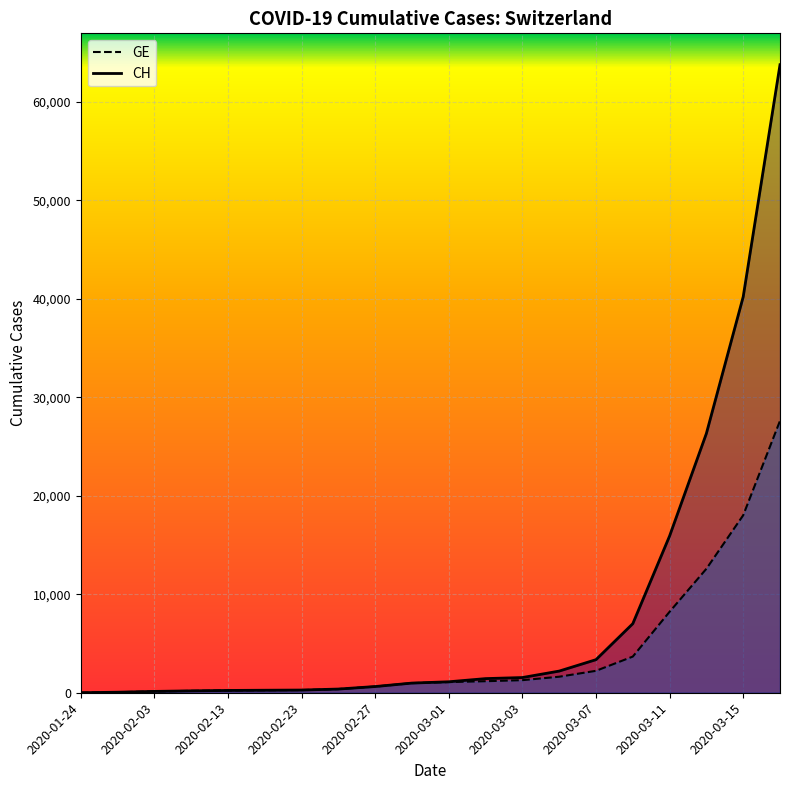

What is the difference between the second highest and second lowest values in the CH series?

40161